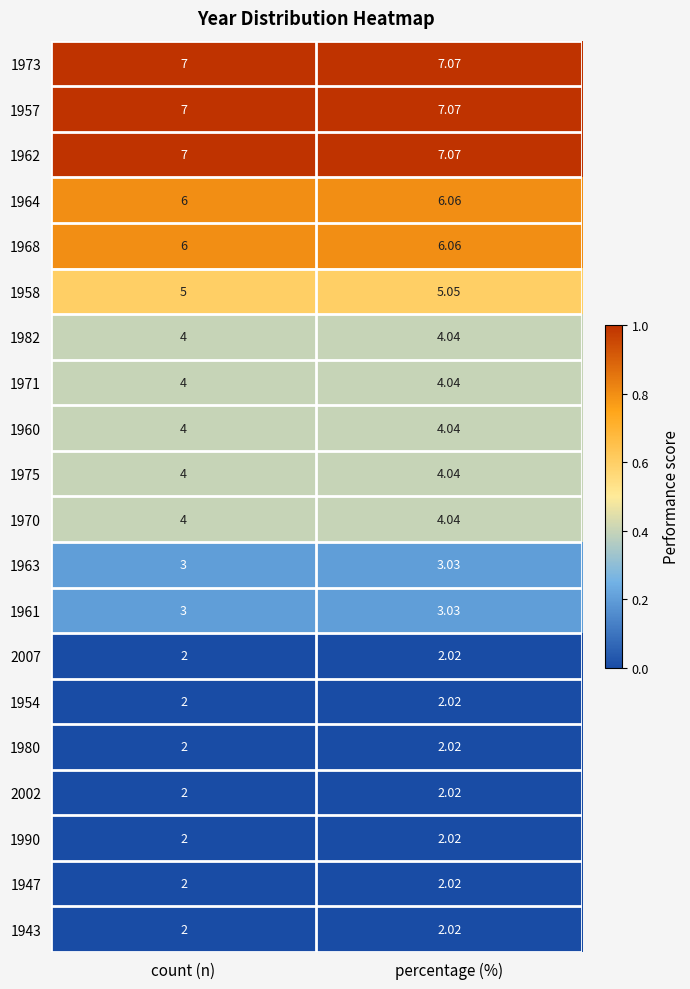

Rank the categories by 1973 value from highest to lowest.

percentage (%), count (n)